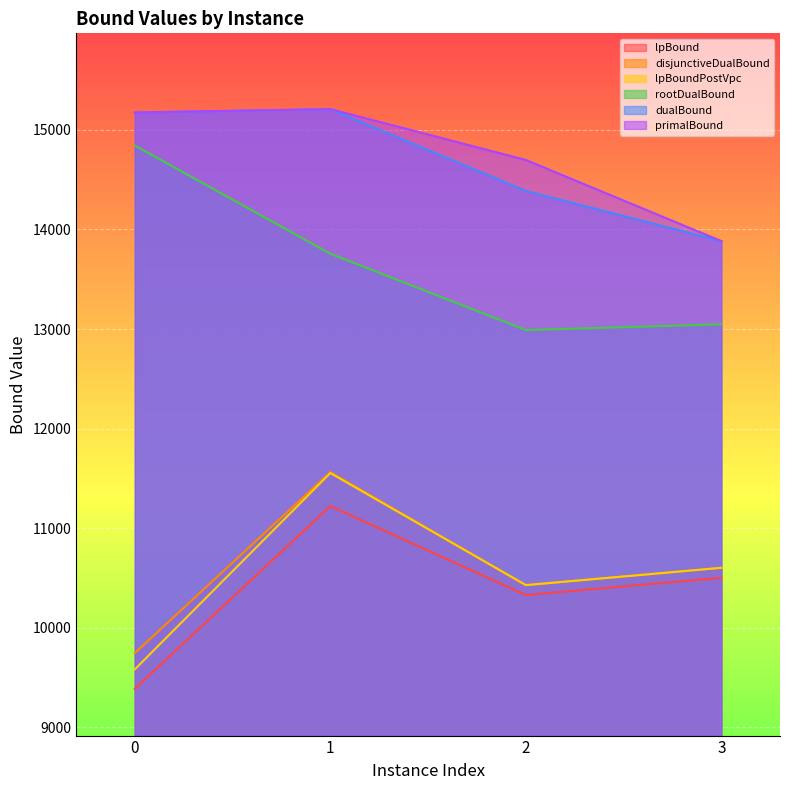

The value of lpBound at 2 is 10329.5. True or false?

True